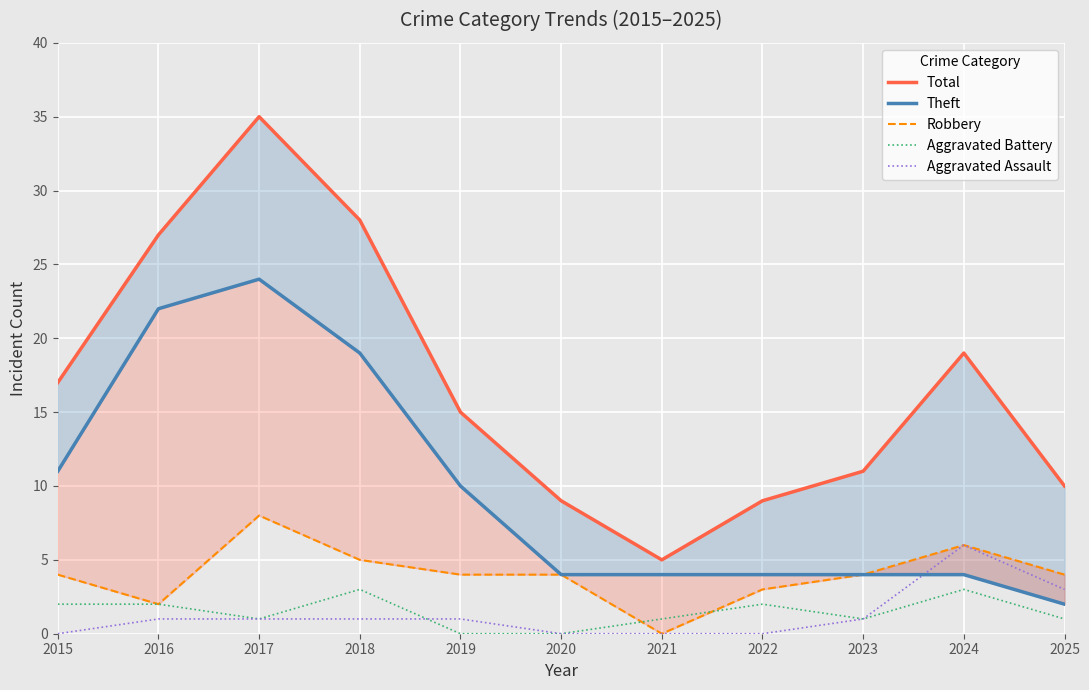

Does the chart display data point markers on the line(s)?

No